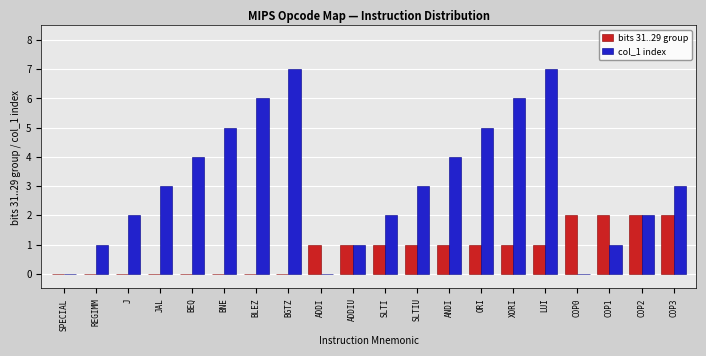

What is the average value of the col_1 index series?

3